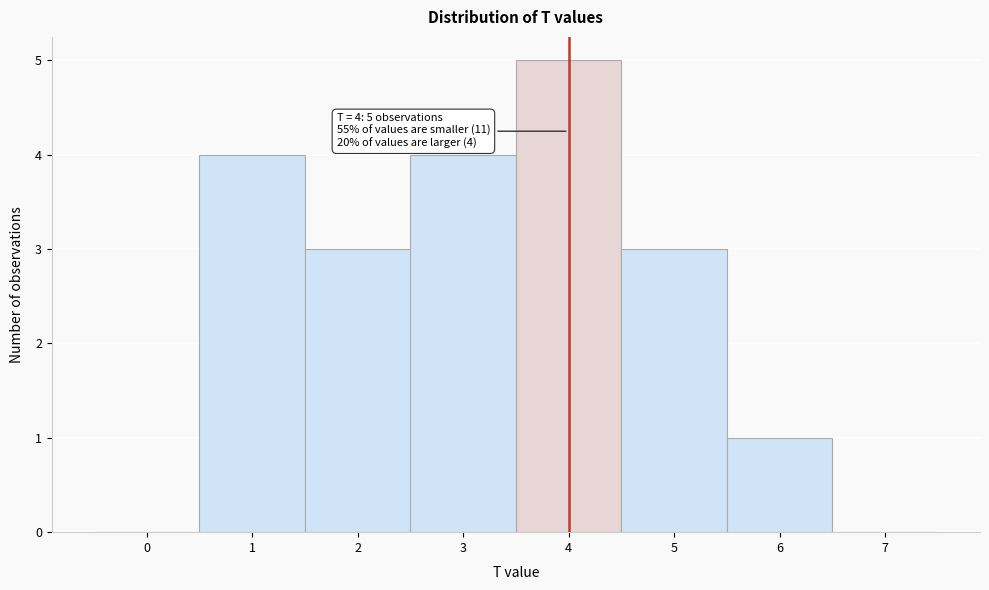

Over which range of the x-axis is the bar tallest?

3.5 to 4.5